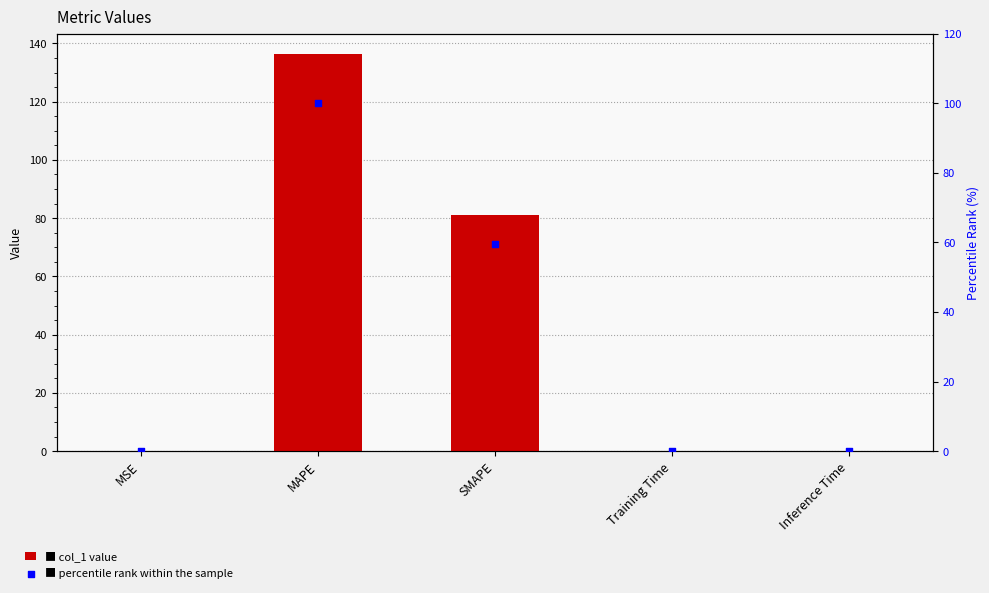

Which series has the largest total across all categories?

col_1